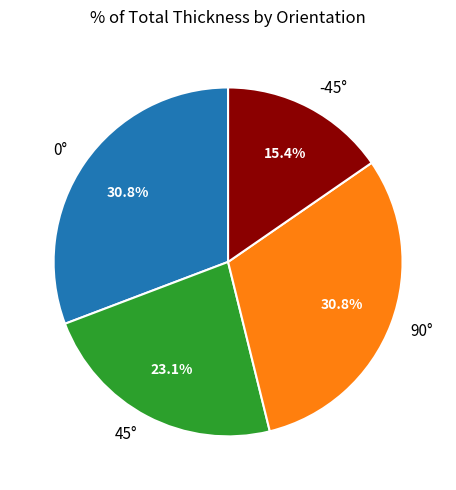

To the nearest percent, what is the average slice percentage?

25%